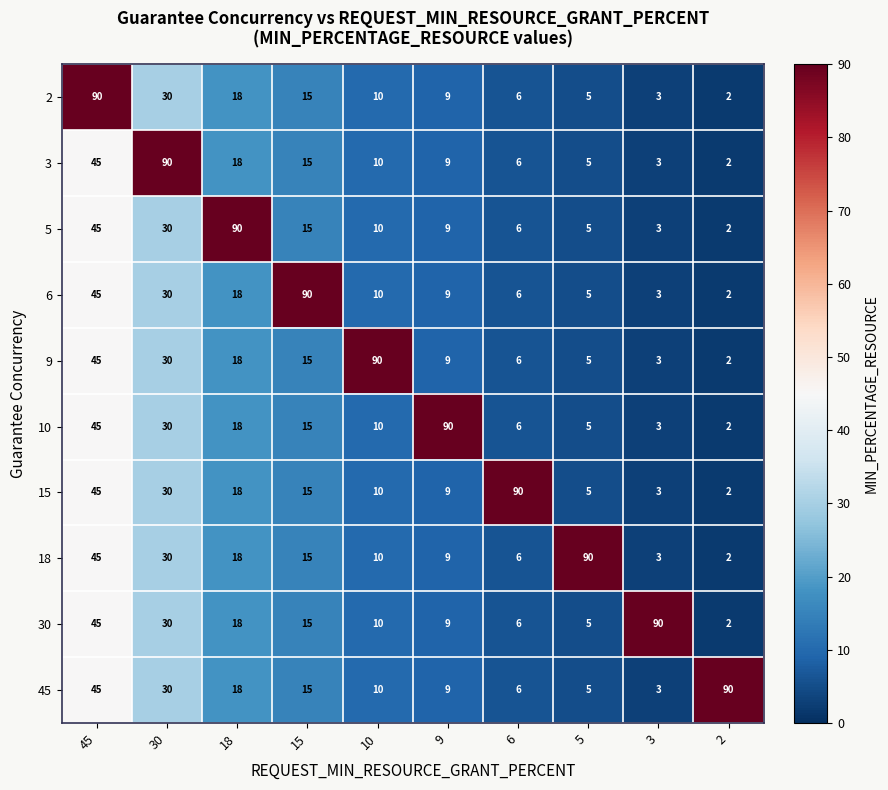

What is the highest value of the 3 series?

90